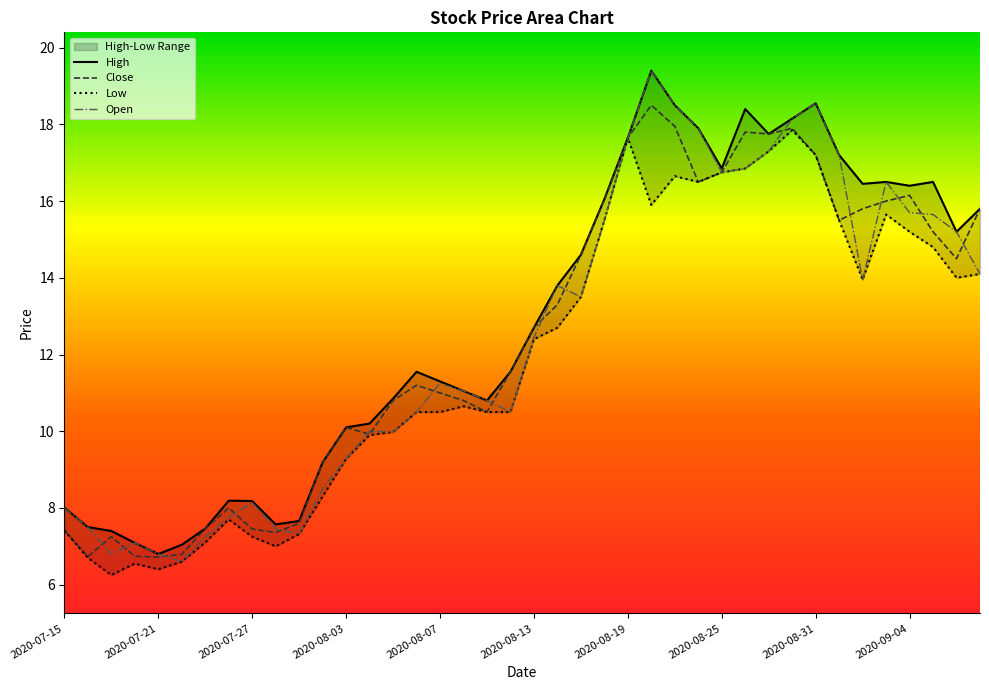

What is the average value of the Open series?

12.4